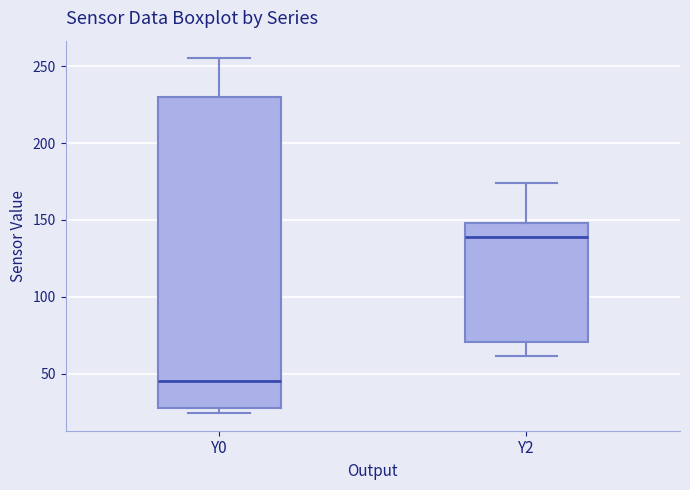

Reading left to right, transcribe this box plot: for each box, give where its median line is, the range the box spans, and where its two whiskers end, as read against the y-axis. The values are not printed on the chart, so give them approximately, as read against the axis.

Y0: median 45, box 30 to 230, whiskers 25 to 255
Y2: median 140, box 70 to 150, whiskers 60 to 175